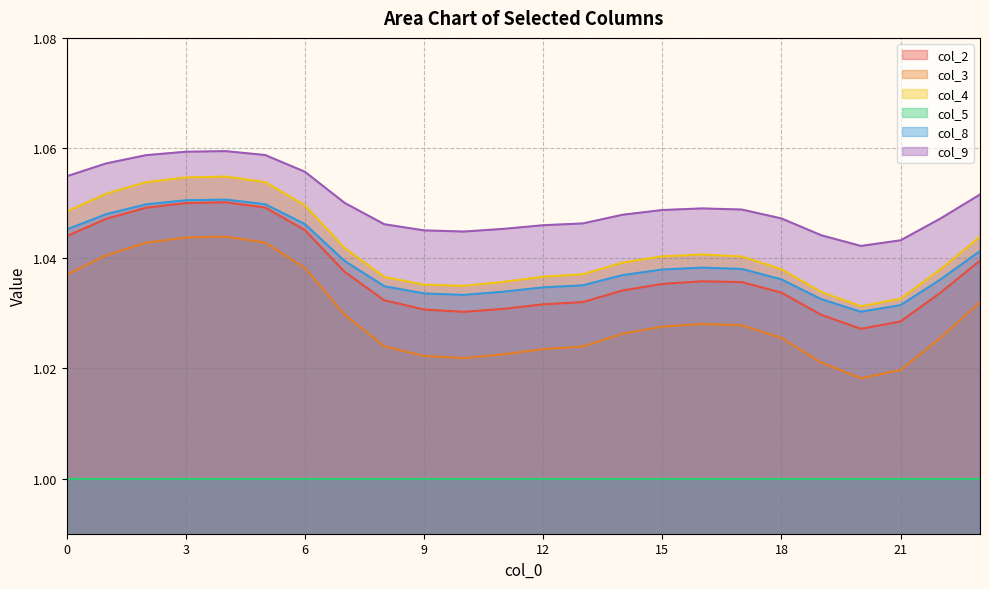

True or false: col_3 and col_5 cross at least once.

False